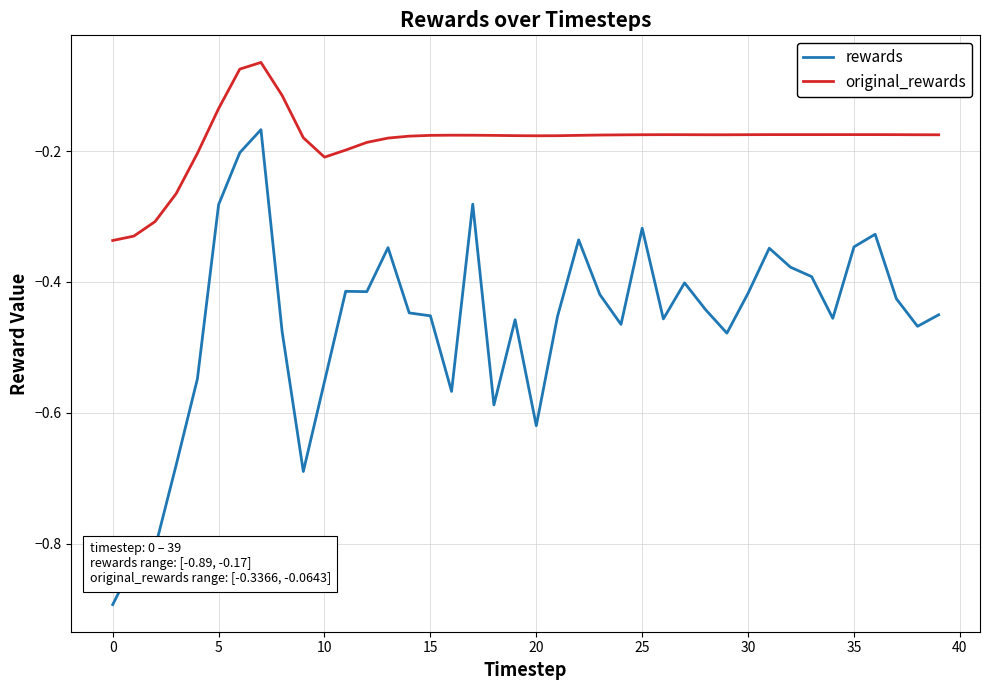

Rank the series by their average value, from highest to lowest.

original_rewards, rewards